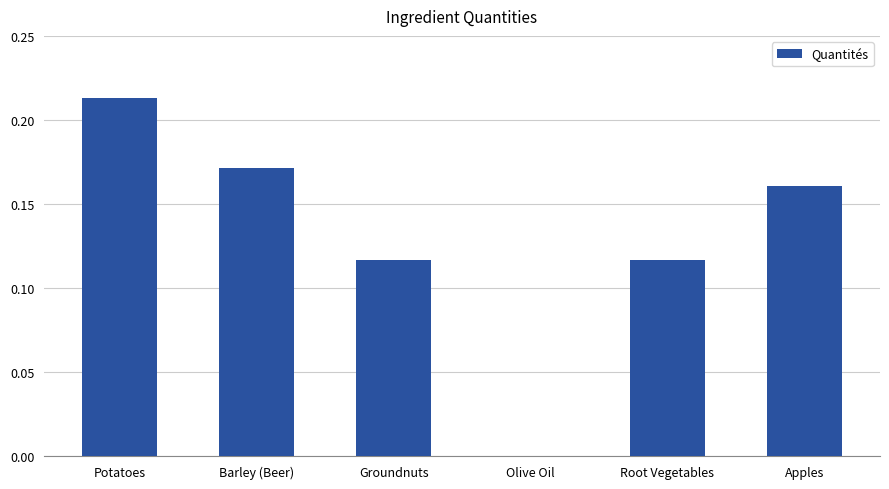

The chart shows a value of 0.1 at Barley (Beer). True or false?

False